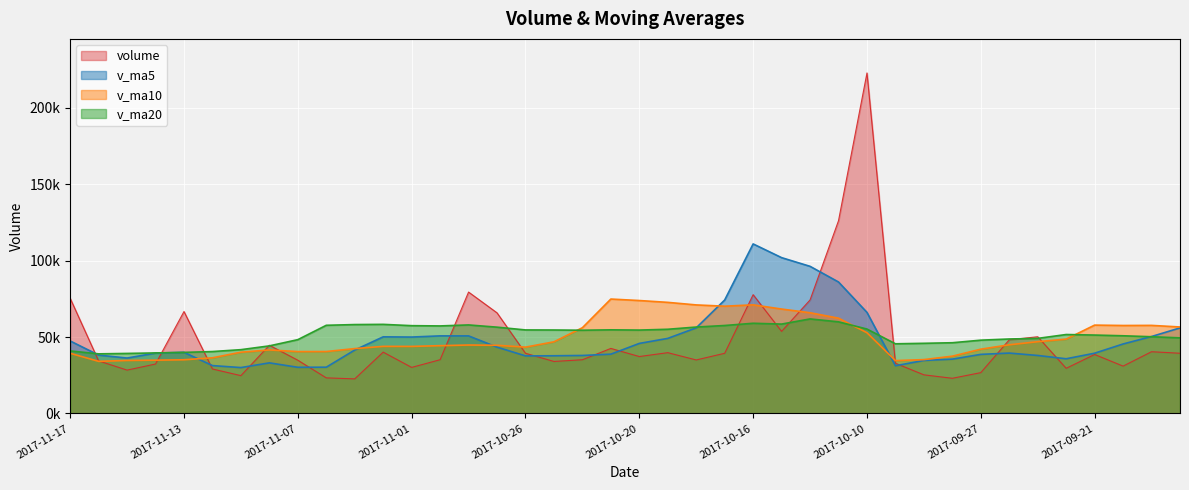

Reading left to right, what are all the values shown in this chart?

volume: 2017-11-17=75422.8	2017-11-16=34427.1	2017-11-15=28404.0	2017-11-14=32388.3	2017-11-13=66749.2	2017-11-10=29137.1	2017-11-09=24781.0	2017-11-08=44665.8	2017-11-07=34881.6	2017-11-06=23322.9	2017-11-03=22664.8	2017-11-02=40166.9	2017-11-01=30172.4	2017-10-31=35202.1	2017-10-30=79484.3	2017-10-27=65883.5	2017-10-26=39425.2	2017-10-25=34062.0	2017-10-24=35180.0	2017-10-23=42599.1	2017-10-20=37284.9	2017-10-19=39815.6	2017-10-18=35049.7	2017-10-17=39412.0	2017-10-16=77771.6	2017-10-13=53738.8	2017-10-12=74322.5	2017-10-11=126201.2	2017-10-10=222901.5	2017-10-09=32886.0	2017-09-29=25303.7	2017-09-28=23053.0	2017-09-27=26752.3	2017-09-26=48276.4	2017-09-25=50231.6	2017-09-22=29583.3	2017-09-21=38628.8	2017-09-20=31021.6	2017-09-19=40437.2	2017-09-18=39436.8
v_ma5: 2017-11-17=47478.3	2017-11-16=38221.1	2017-11-15=36291.9	2017-11-14=39544.3	2017-11-13=40042.9	2017-11-10=31357.7	2017-11-09=30063.2	2017-11-08=33140.4	2017-11-07=30241.7	2017-11-06=30305.8	2017-11-03=41538.1	2017-11-02=50181.8	2017-11-01=50033.5	2017-10-31=50811.4	2017-10-30=50807.0	2017-10-27=43429.9	2017-10-26=37710.2	2017-10-25=37788.3	2017-10-24=37985.8	2017-10-23=38832.2	2017-10-20=45866.7	2017-10-19=49157.5	2017-10-18=56058.9	2017-10-17=74289.2	2017-10-16=110987.1	2017-10-13=102010.0	2017-10-12=96323.0	2017-10-11=86069.1	2017-10-10=66179.3	2017-10-09=31254.3	2017-09-29=34723.4	2017-09-28=35579.3	2017-09-27=38694.5	2017-09-26=39548.3	2017-09-25=37980.5	2017-09-22=35821.6	2017-09-21=39460.4	2017-09-20=45508.5	2017-09-19=50389.5	2017-09-18=56018.7
v_ma10: 2017-11-17=39418.0	2017-11-16=34142.2	2017-11-15=34716.2	2017-11-14=34893.0	2017-11-13=35174.4	2017-11-10=36447.9	2017-11-09=40122.5	2017-11-08=41586.9	2017-11-07=40526.6	2017-11-06=40556.4	2017-11-03=42484.0	2017-11-02=43946.0	2017-11-01=43910.9	2017-10-31=44398.6	2017-10-30=44819.6	2017-10-27=44648.3	2017-10-26=43433.9	2017-10-25=46923.6	2017-10-24=56137.5	2017-10-23=74909.7	2017-10-20=73938.4	2017-10-19=72740.3	2017-10-18=71064.0	2017-10-17=70234.3	2017-10-16=71120.7	2017-10-13=68366.7	2017-10-12=65951.2	2017-10-11=62381.8	2017-10-10=52863.8	2017-10-09=34617.4	2017-09-29=35272.5	2017-09-28=37519.9	2017-09-27=42101.5	2017-09-26=44968.9	2017-09-25=46999.6	2017-09-22=48679.6	2017-09-21=57851.5	2017-09-20=57603.3	2017-09-19=57671.8	2017-09-18=56631.8
v_ma20: 2017-11-17=40951.0	2017-11-16=39044.1	2017-11-15=39313.5	2017-11-14=39645.8	2017-11-13=39997.0	2017-11-10=40548.1	2017-11-09=41778.2	2017-11-08=44255.3	2017-11-07=48332.1	2017-11-06=57733.1	2017-11-03=58211.2	2017-11-02=58343.2	2017-11-01=57487.4	2017-10-31=57316.4	2017-10-30=57970.2	2017-10-27=56507.5	2017-10-26=54692.5	2017-10-25=54652.7	2017-10-24=54500.7	2017-10-23=54763.5	2017-10-20=54605.4	2017-10-19=55130.1	2017-10-18=56582.7	2017-10-17=57601.6	2017-10-16=59060.2	2017-10-13=58523.2	2017-10-12=61901.3	2017-10-11=59992.5	2017-10-10=55267.8	2017-10-09=45624.6	2017-09-29=45940.6	2017-09-28=46314.1	2017-09-27=47996.1	2017-09-26=48766.2	2017-09-25=49162.0	2017-09-22=51693.6	2017-09-21=51342.6	2017-09-20=50870.0	2017-09-19=50242.8	2017-09-18=49508.0